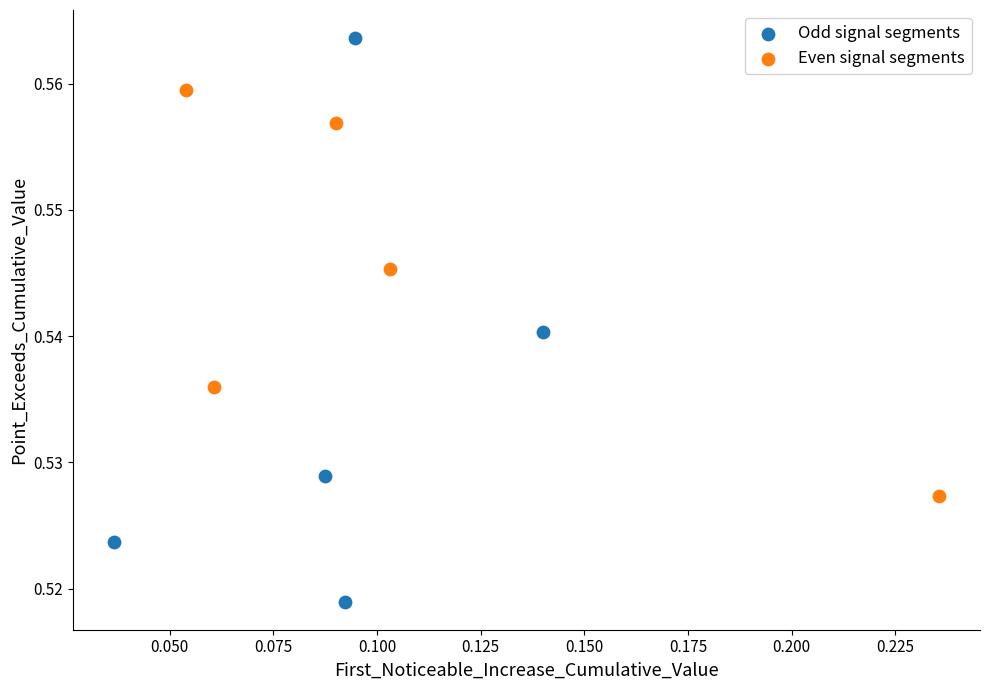

Which series reaches the minimum Y coordinate?

Odd signal segments